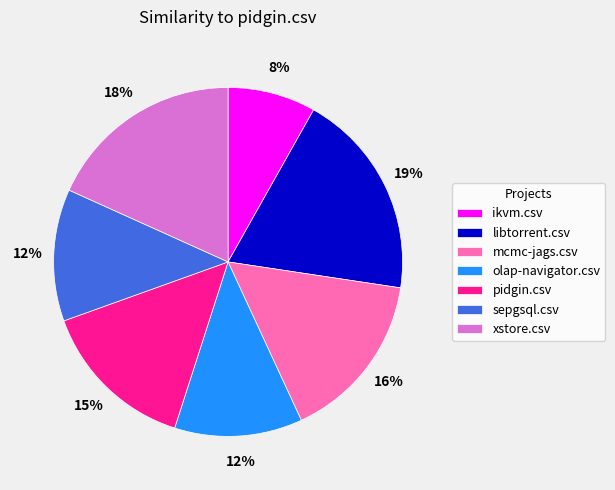

Count the number of slices in the pie.

7